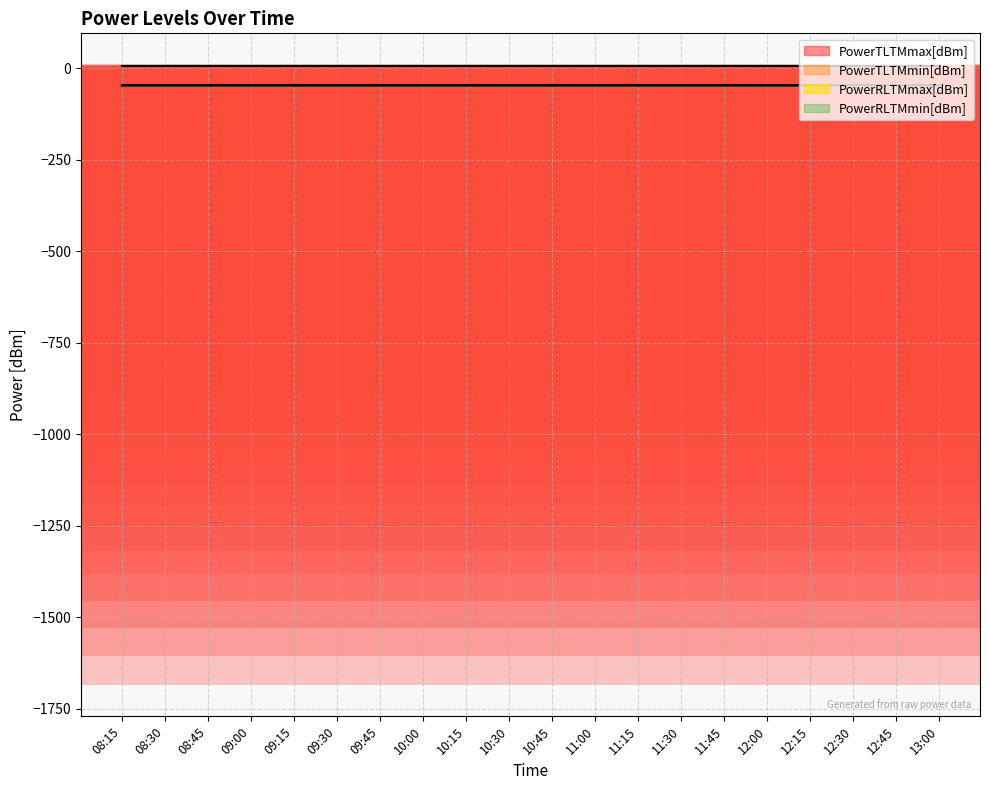

Reading left to right, extract all data points from this chart.

PowerTLTMmax[dBm]: 5.0	5.0	5.0	5.0	5.0	5.0	5.0	5.0	5.0	5.0	5.0	5.0	5.0	5.0	5.0	5.0	5.0	5.0	5.0	5.0
PowerTLTMmin[dBm]: 4.8	4.8	4.8	4.8	4.8	4.8	4.8	4.8	4.8	4.8	4.8	4.8	4.8	4.8	4.8	4.8	4.8	4.8	4.8	4.8
PowerRLTMmax[dBm]: -47.0	-47.0	-47.0	-47.0	-47.0	-47.0	-47.0	-47.0	-47.0	-47.0	-47.0	-47.0	-47.0	-47.0	-47.0	-47.0	-47.0	-47.0	-47.0	-47.0
PowerRLTMmin[dBm]: -48.0	-48.0	-48.0	-48.0	-48.0	-48.0	-48.0	-48.0	-48.0	-48.0	-48.0	-48.0	-48.0	-48.0	-48.0	-48.0	-48.0	-47.0	-47.0	-48.0